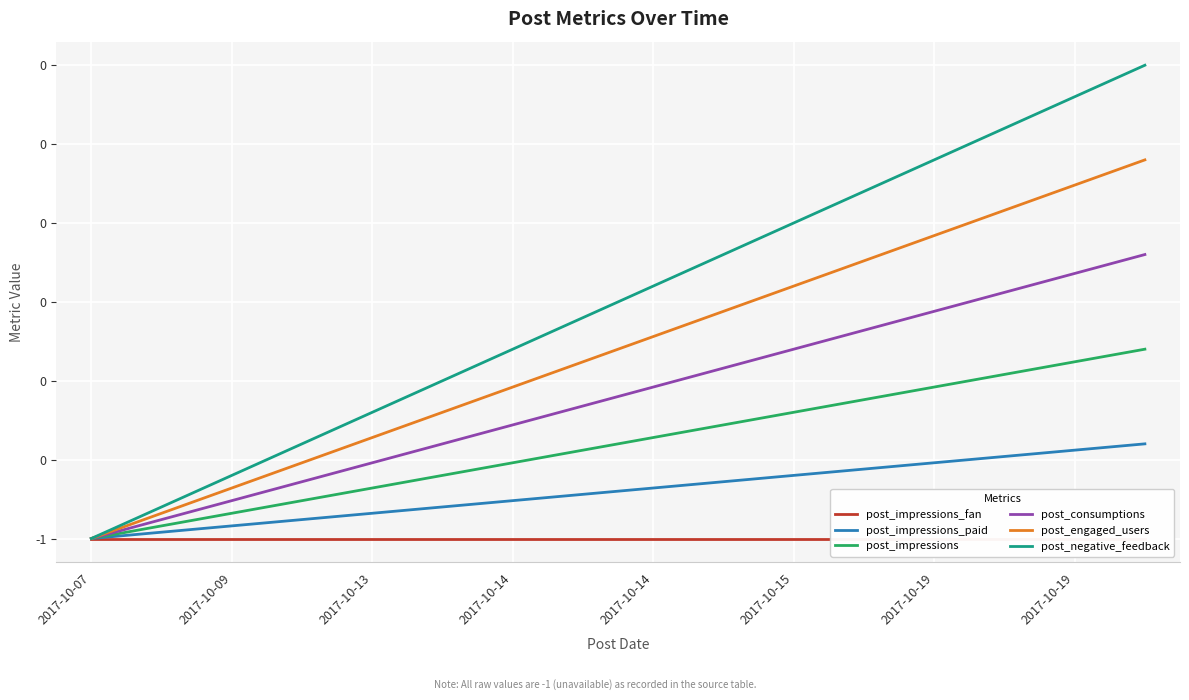

What is the total value across all series at 2017-10-19?

-5.3